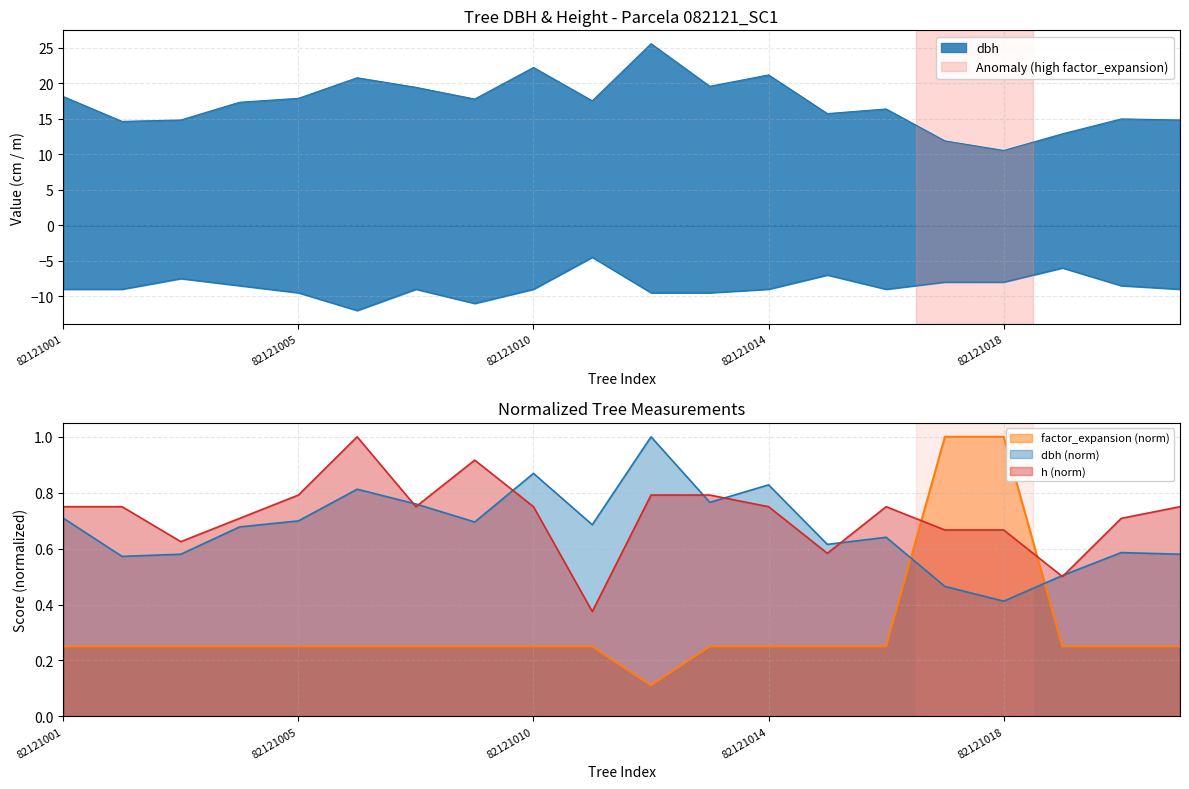

Which series has the widest spread of values?

dbh